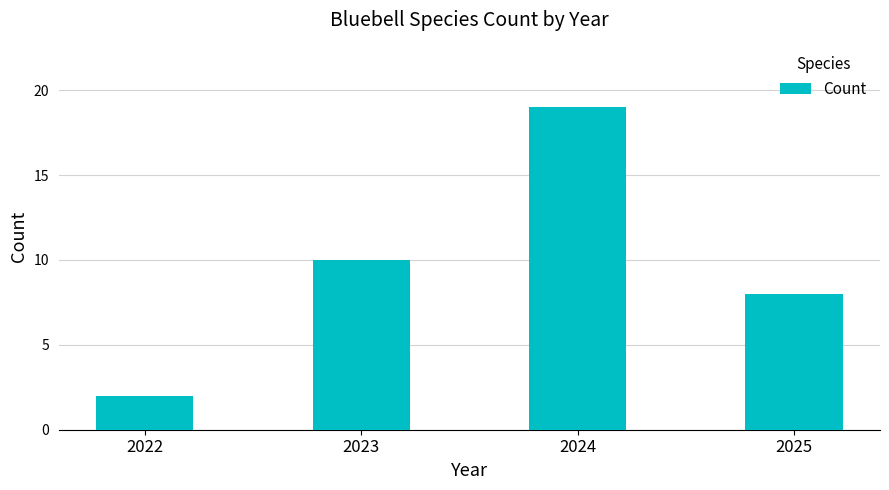

Does the chart contain stacked bars?

No